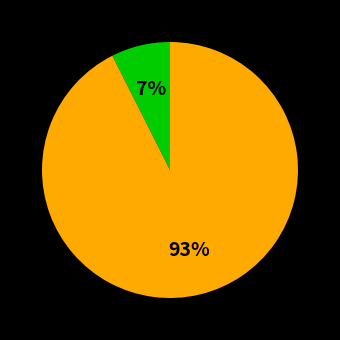

Count the number of slices in the pie.

2